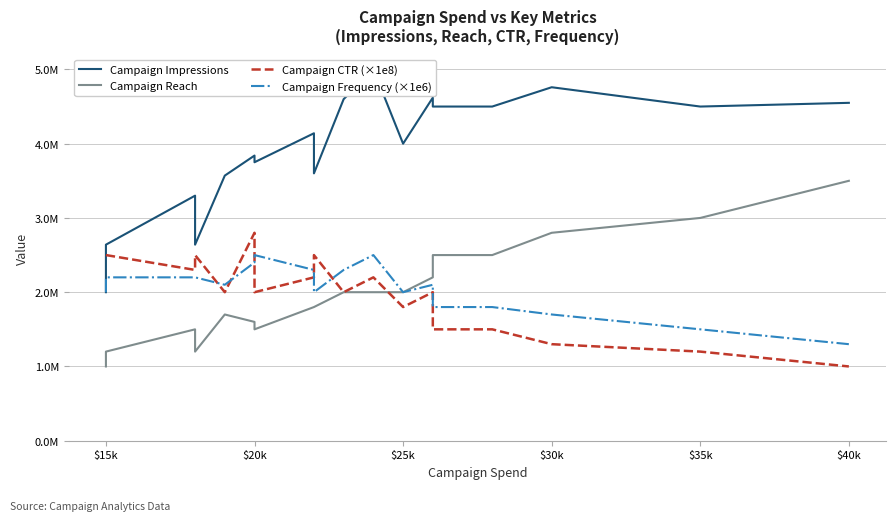

Which series has the widest spread of values?

Campaign Impressions